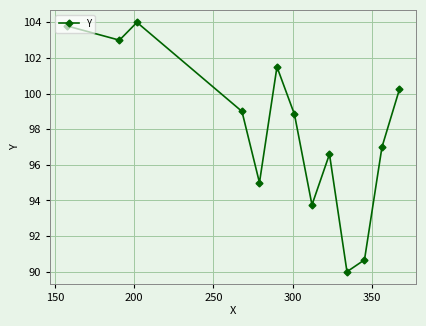

What is the difference between the second highest and minimum values?

13.8